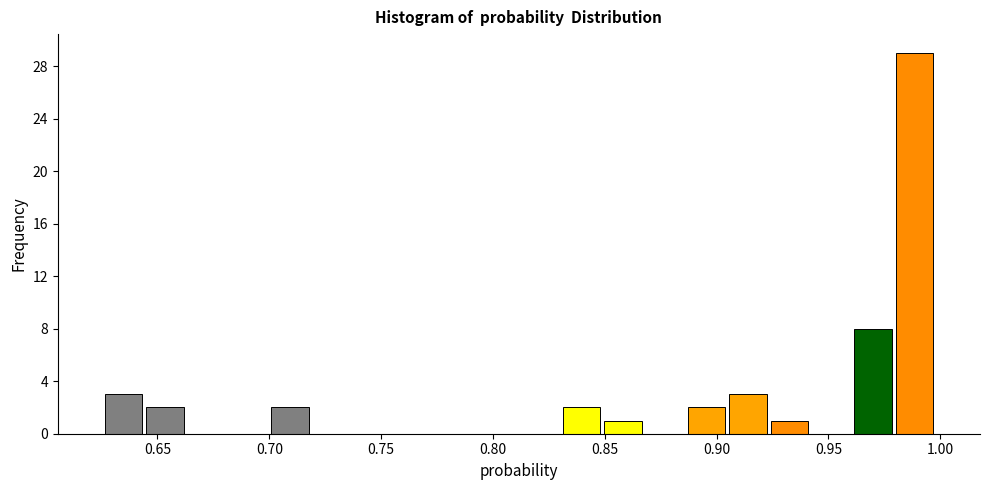

Around what value on the x-axis is the tallest bar? Give the approximate position of its centre, as read against the axis.

0.990